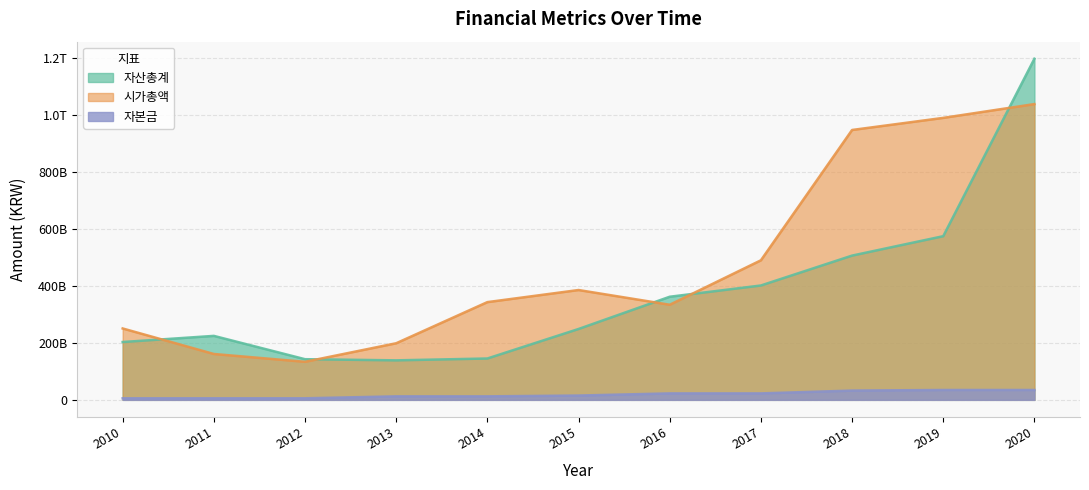

Does the chart display data point markers on the line(s)?

No